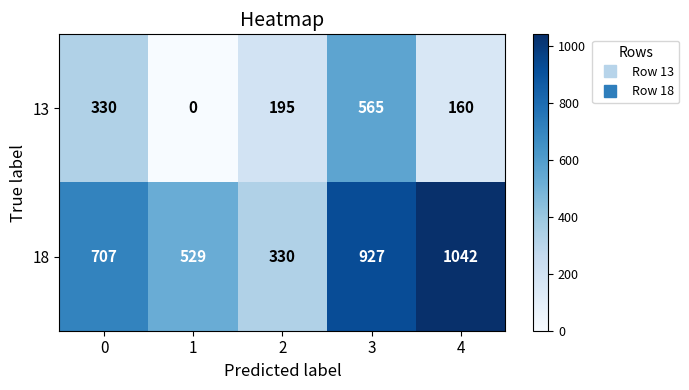

What is the sum of all 18 values?

3535